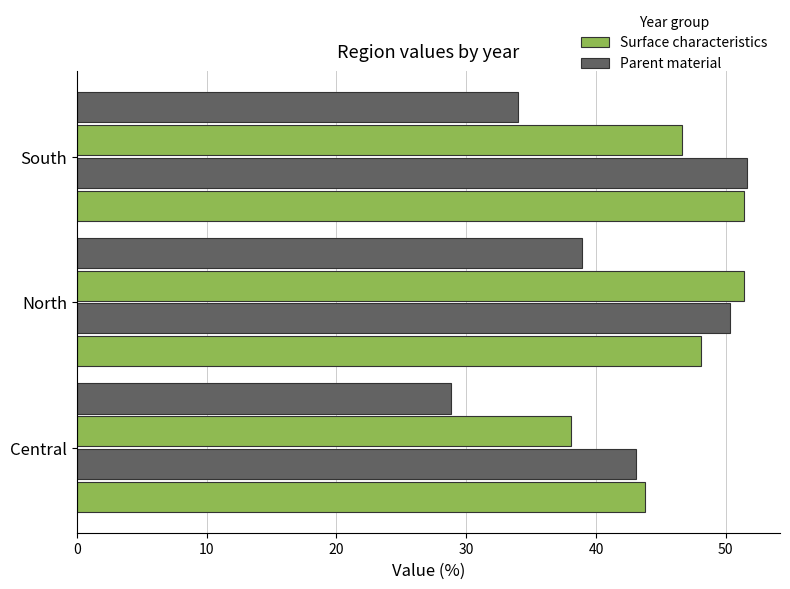

How many categories are shown in the chart?

3